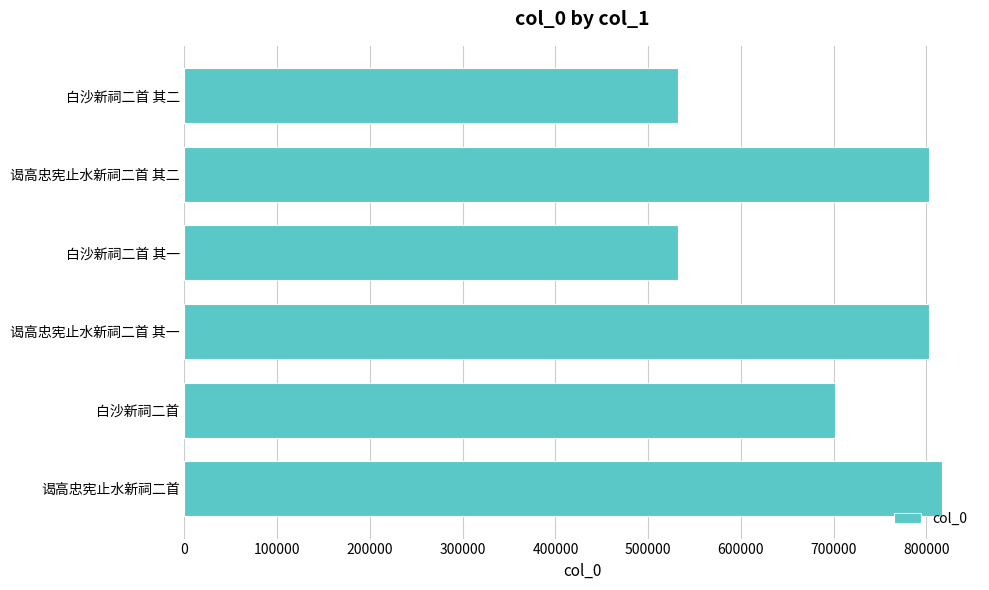

The value at 白沙新祠二首 其二 is 862277. True or false?

False